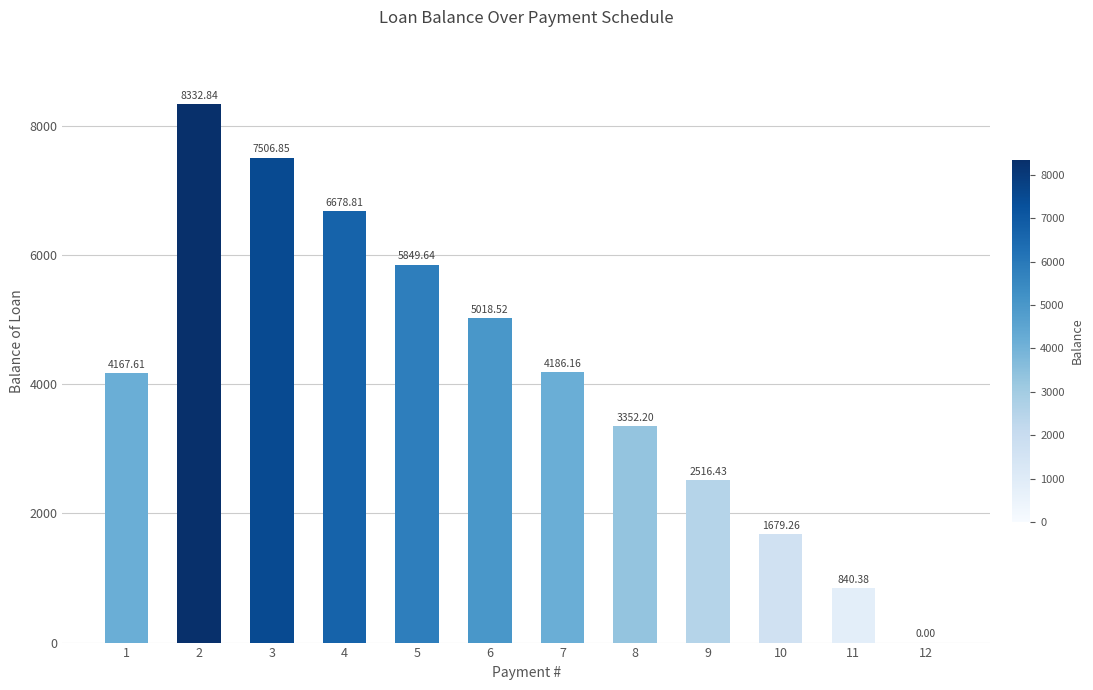

What is the sum of all values?

50128.7